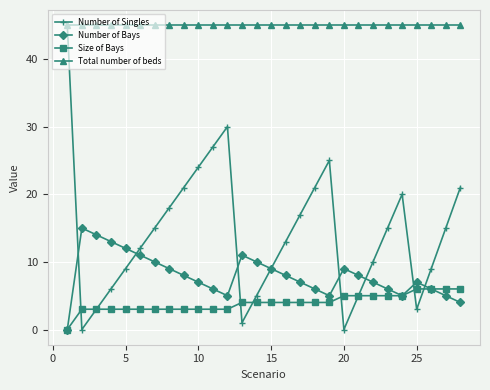

At how many categories does at least one series exceed 36?

28